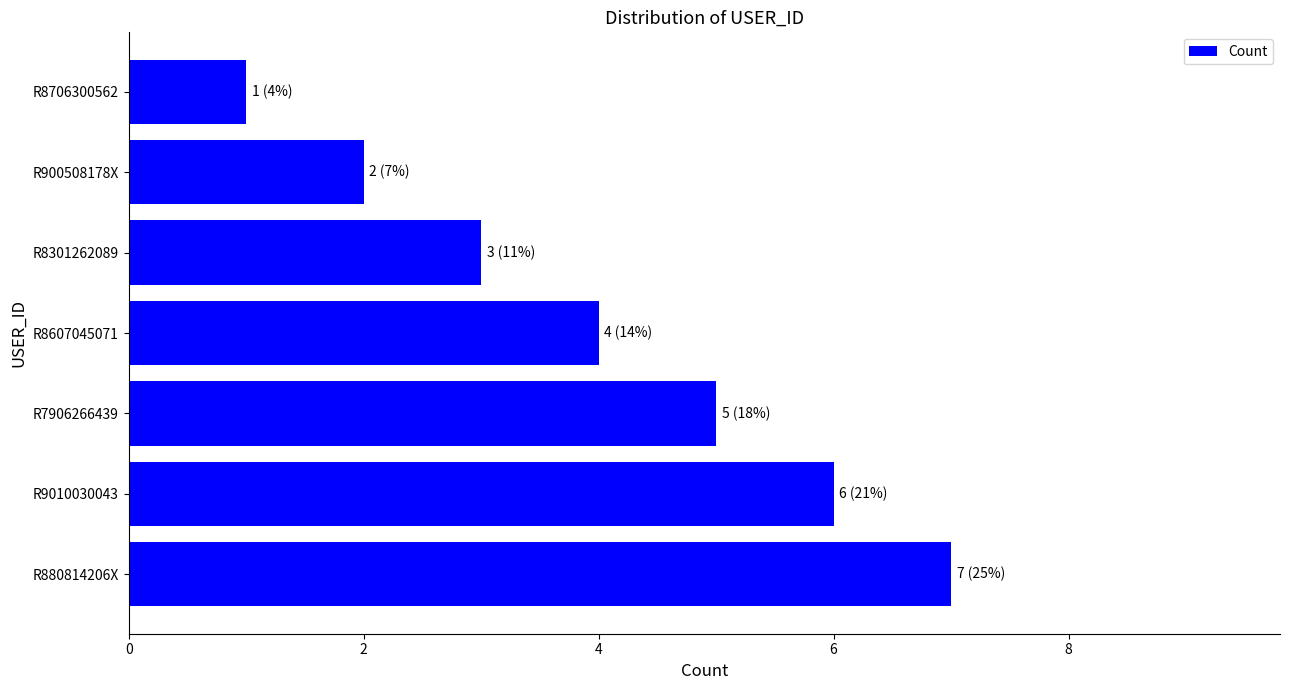

What is the difference between the maximum and minimum values?

6